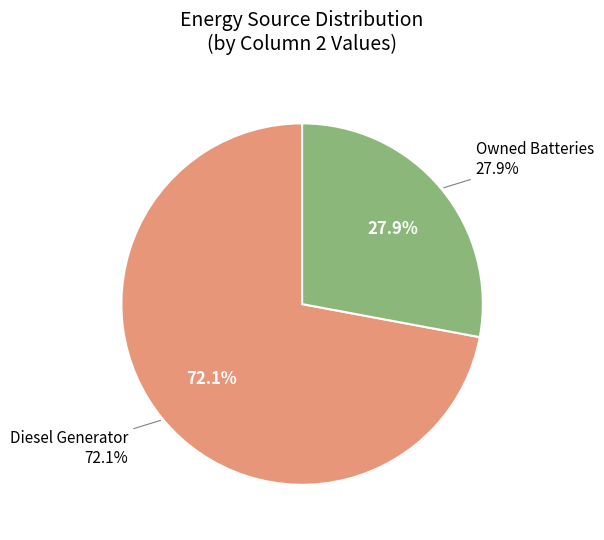

What percentage is the Owned Batteries slice, to the nearest percent?

28%